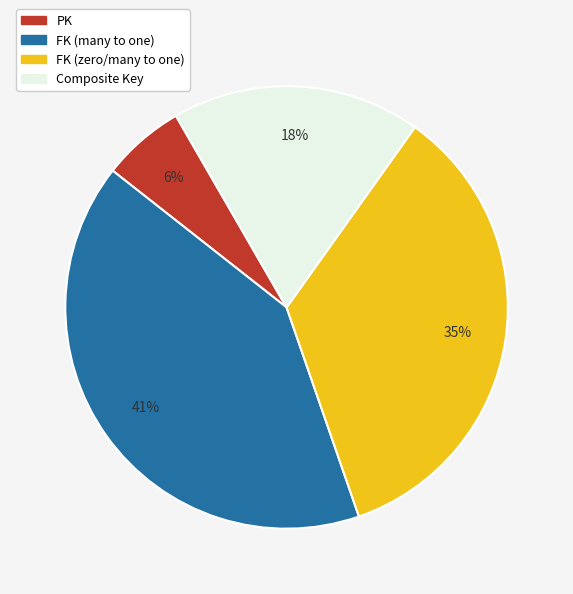

To the nearest percent, what is the average slice percentage?

25%